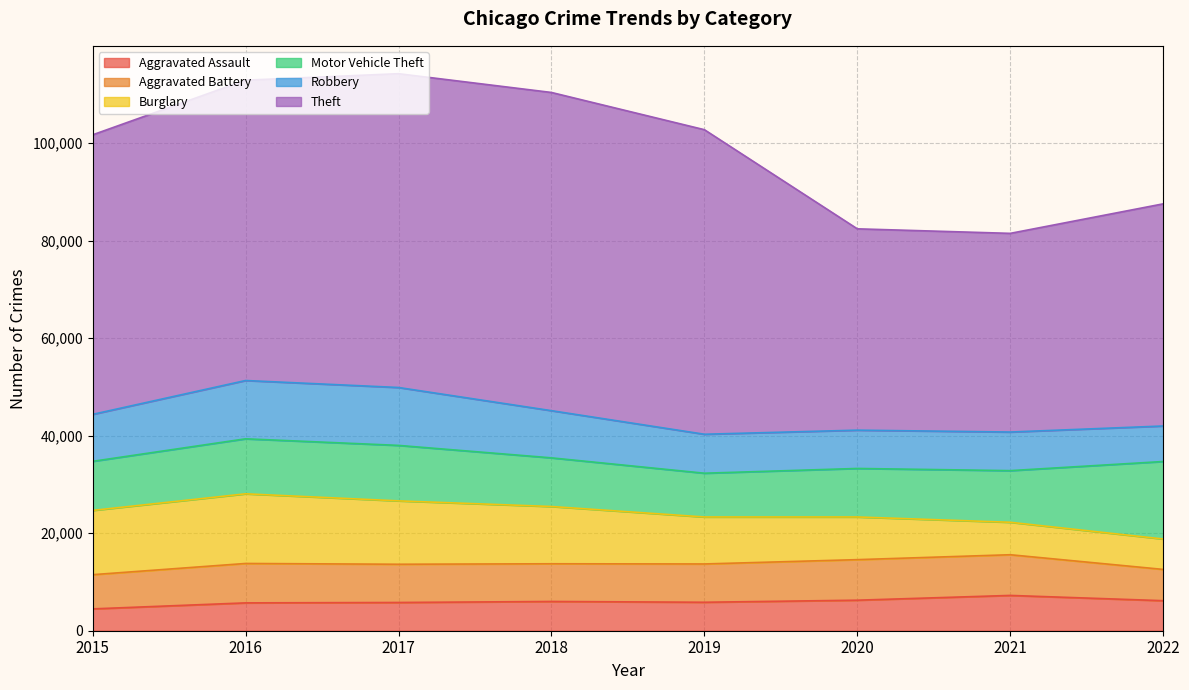

Reading left to right, list all the values displayed in this chart.

Aggravated Assault: 4480	5712	5793	6001	5840	6263	7242	6161
Aggravated Battery: 7018	8085	7845	7735	7857	8319	8348	6416
Burglary: 13184	14289	13001	11746	9639	8755	6658	6240
Motor Vehicle Theft: 10068	11286	11380	9983	8978	9953	10595	15899
Robbery: 9638	11960	11880	9679	7994	7856	7919	7285
Theft: 57350	61618	64380	65282	62480	41304	40758	45576